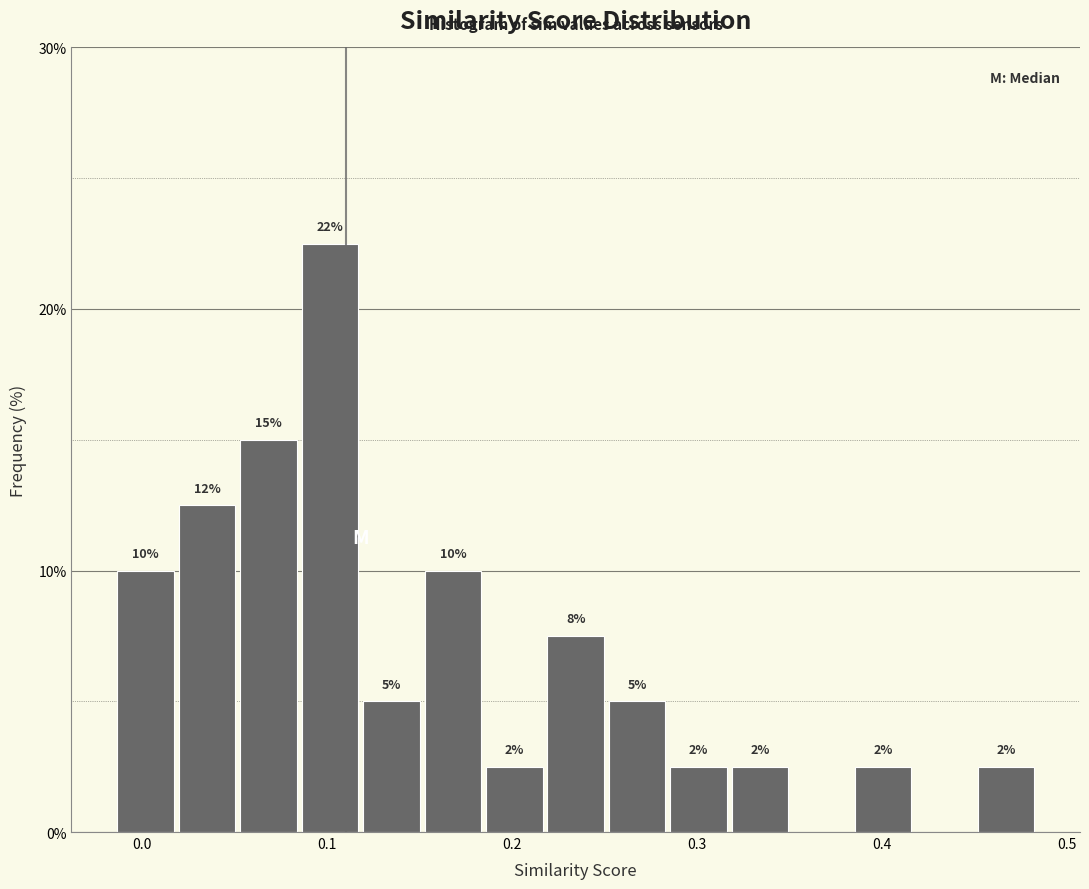

Around what value on the x-axis is the tallest bar? Give the approximate position of its centre, as read against the axis.

0.10